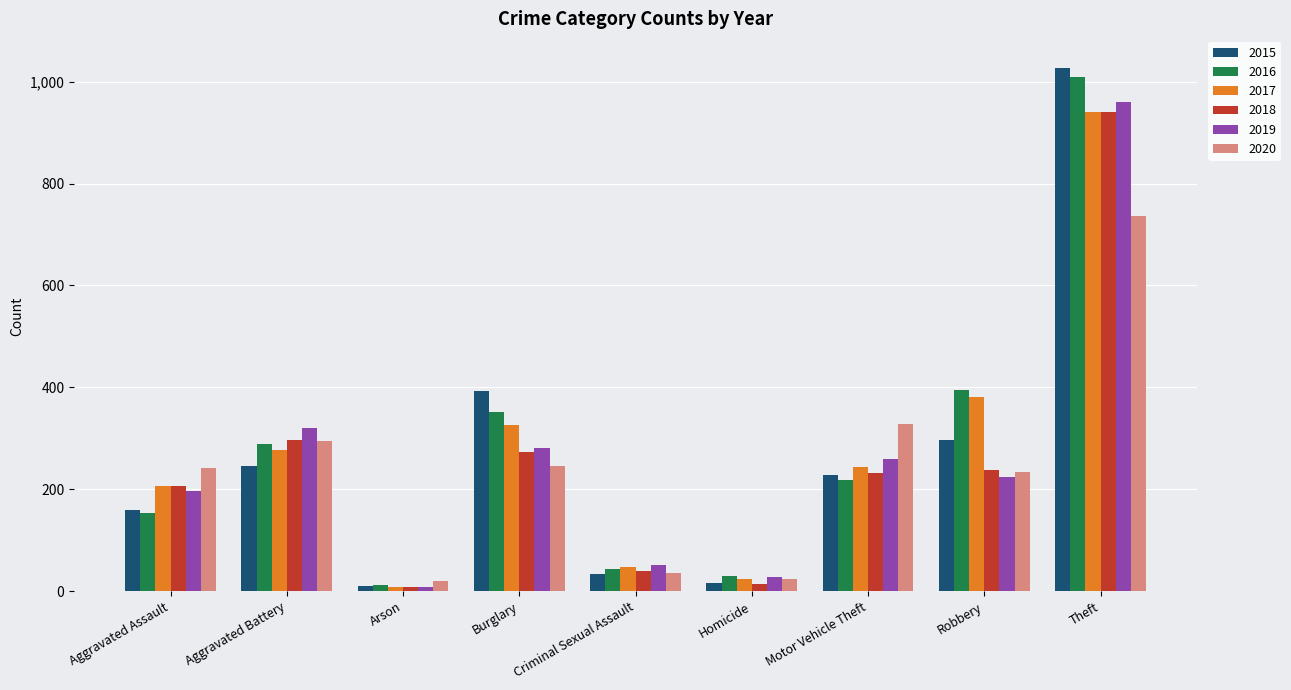

How many values in the 2018 series are below 232?

4